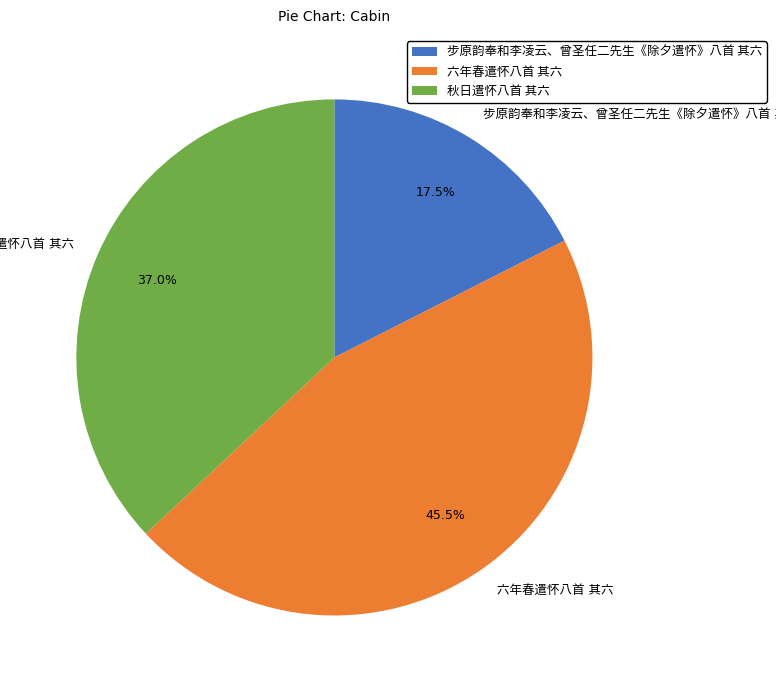

Is there a majority slice in this chart?

No